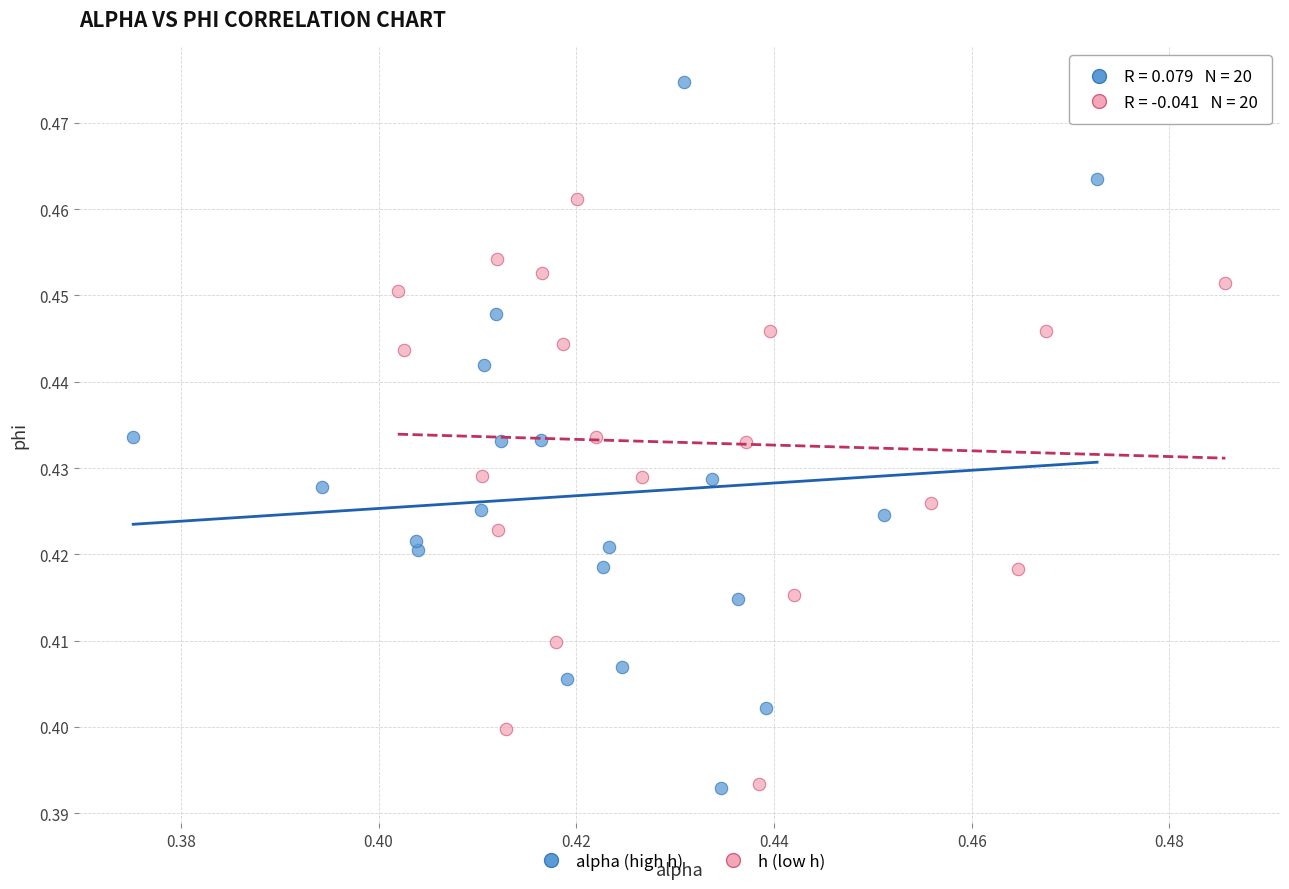

Which series reaches the maximum Y coordinate?

alpha (high h)